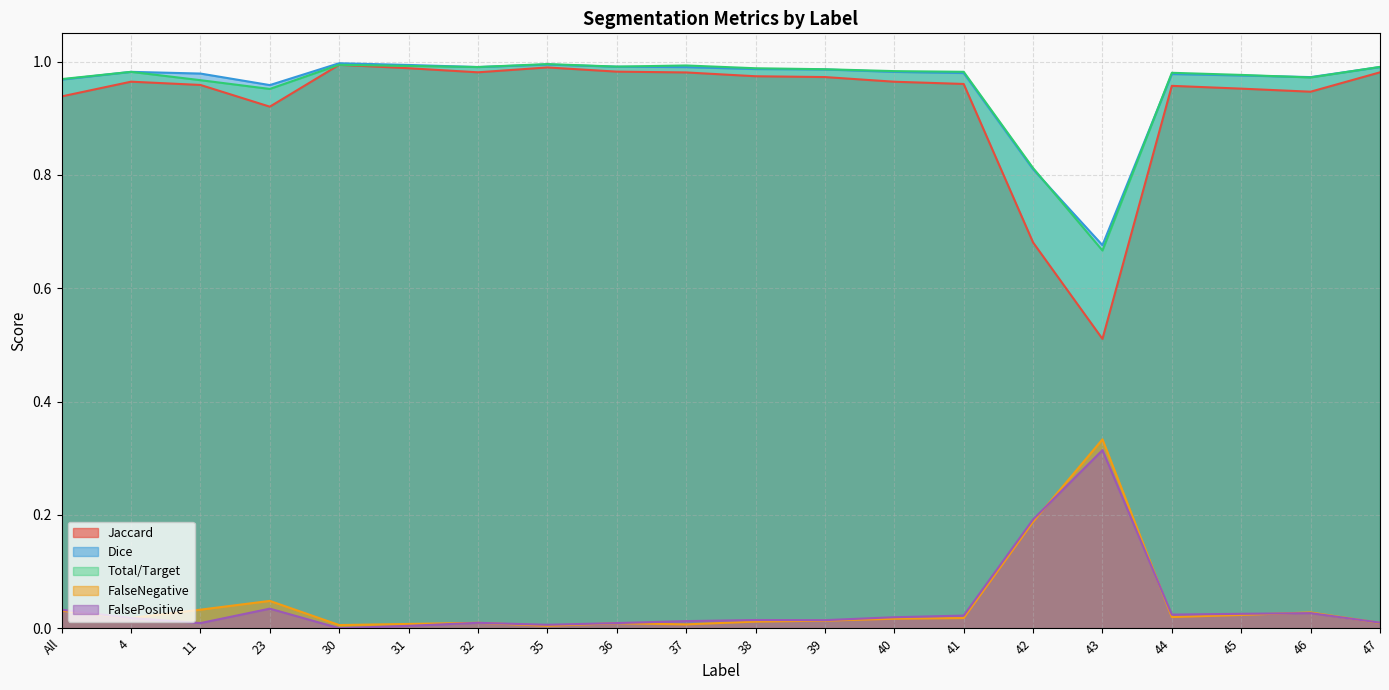

True or false: FalsePositive has a value of 0.2 at 43.

False